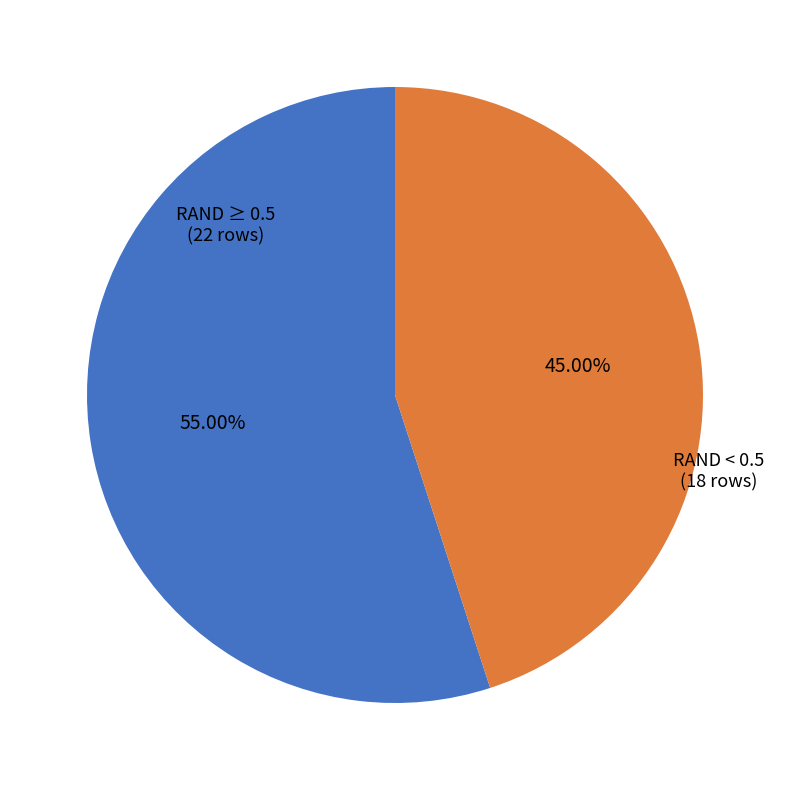

Is there any slice that represents more than half of the pie?

Yes